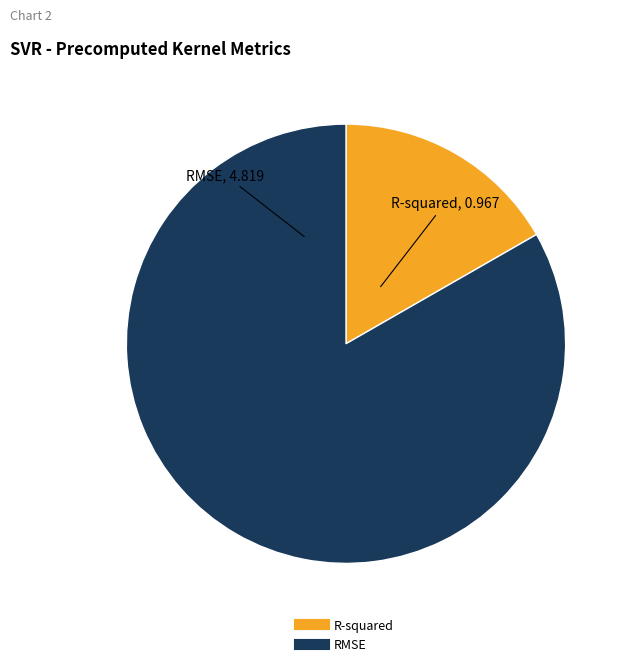

True or false: R-squared accounts for 17% of the total.

True